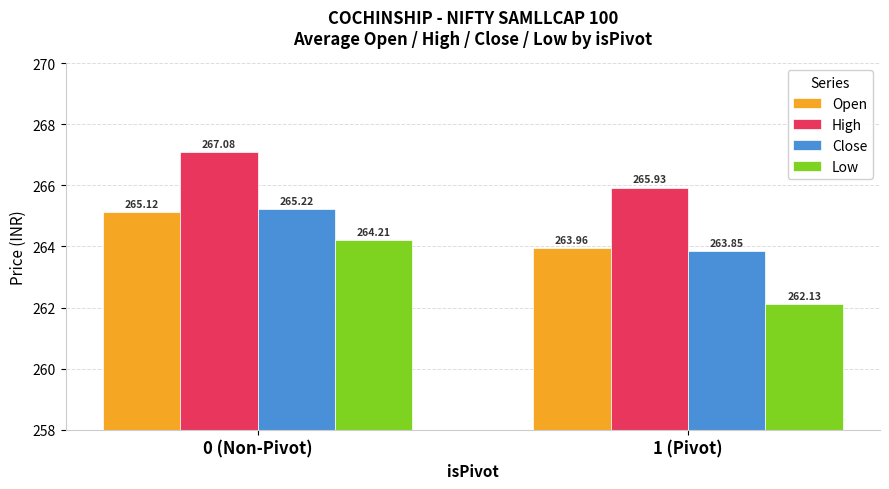

What is the difference between the maximum and minimum values in the Open series?

1.2